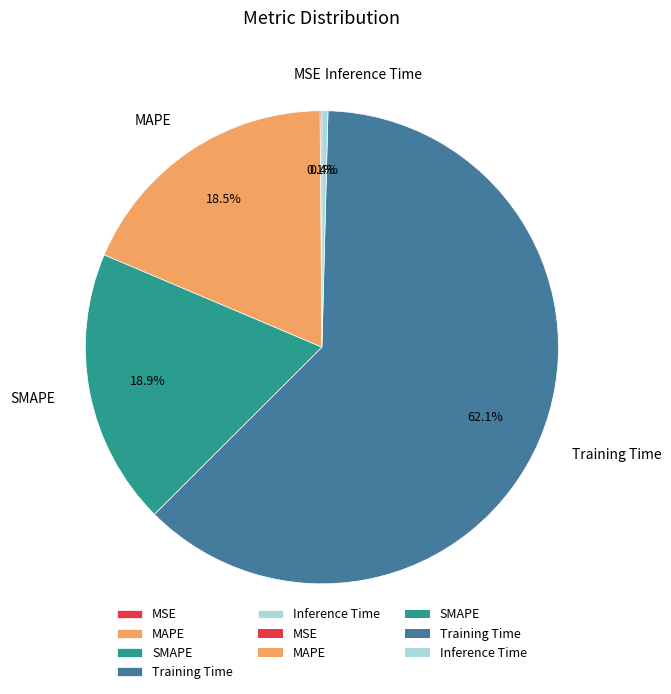

Which slice represents more than half of the pie?

Training Time